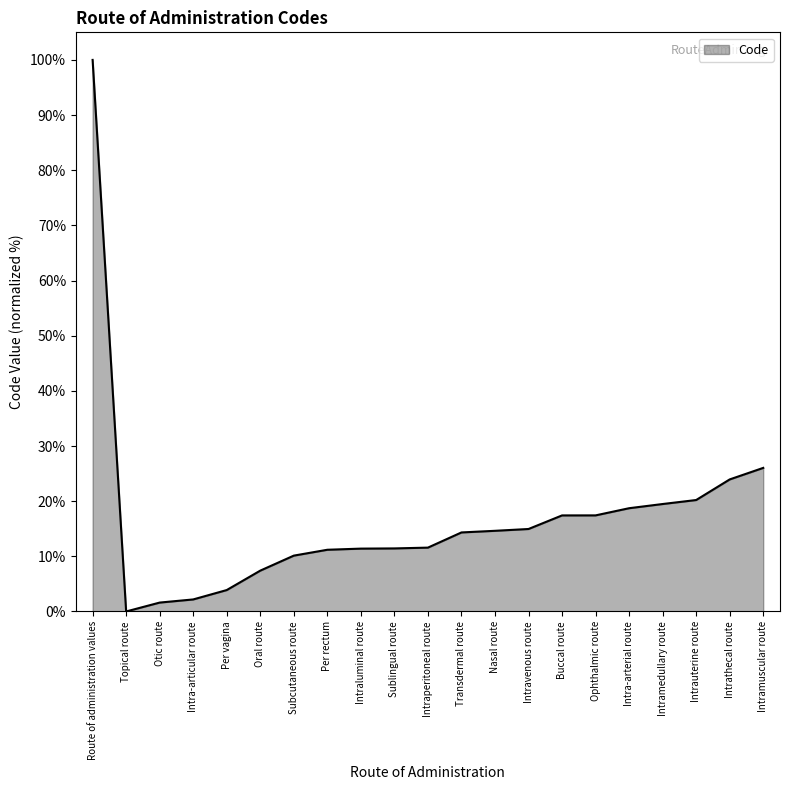

What is the difference between the maximum and minimum values?

100.0